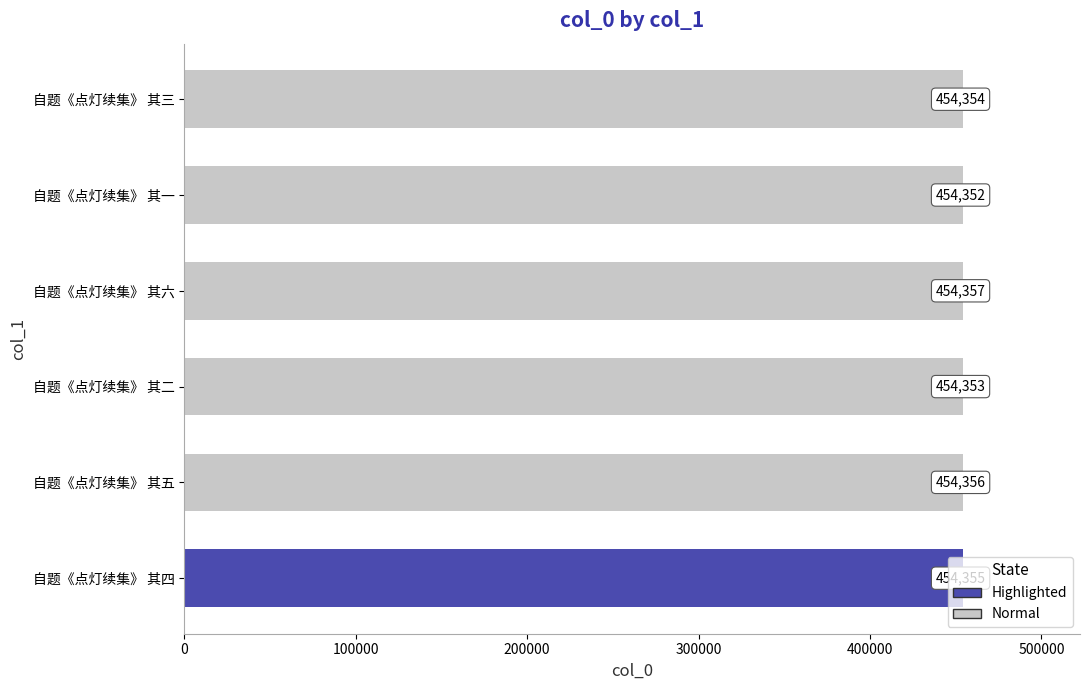

What is the difference between the second highest and minimum values?

4